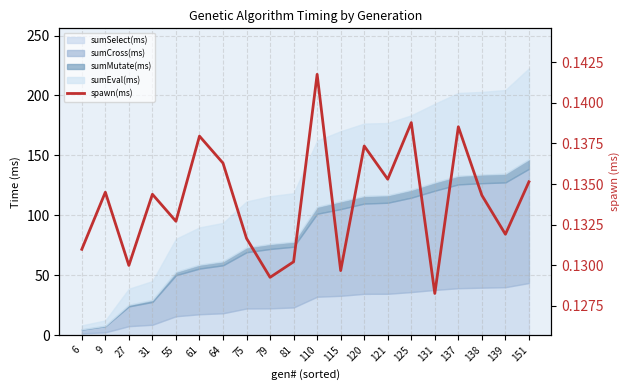

Rank the categories by value from lowest to highest.

131, 79, 115, 27, 81, 6, 75, 139, 55, 138, 31, 9, 151, 121, 64, 120, 61, 137, 125, 110